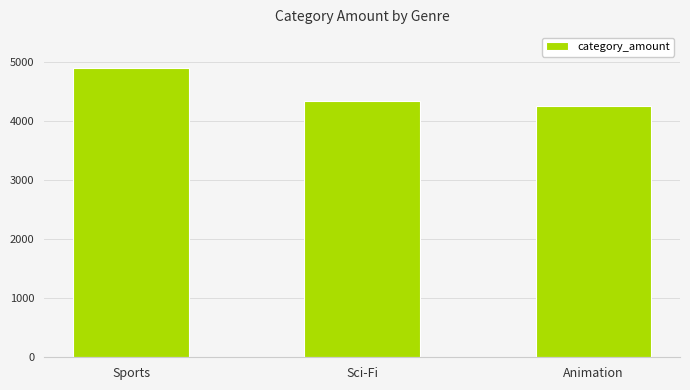

Reading right to left, what are all the values shown in this chart?

Animation=4245.3	Sci-Fi=4336.0	Sports=4892.2